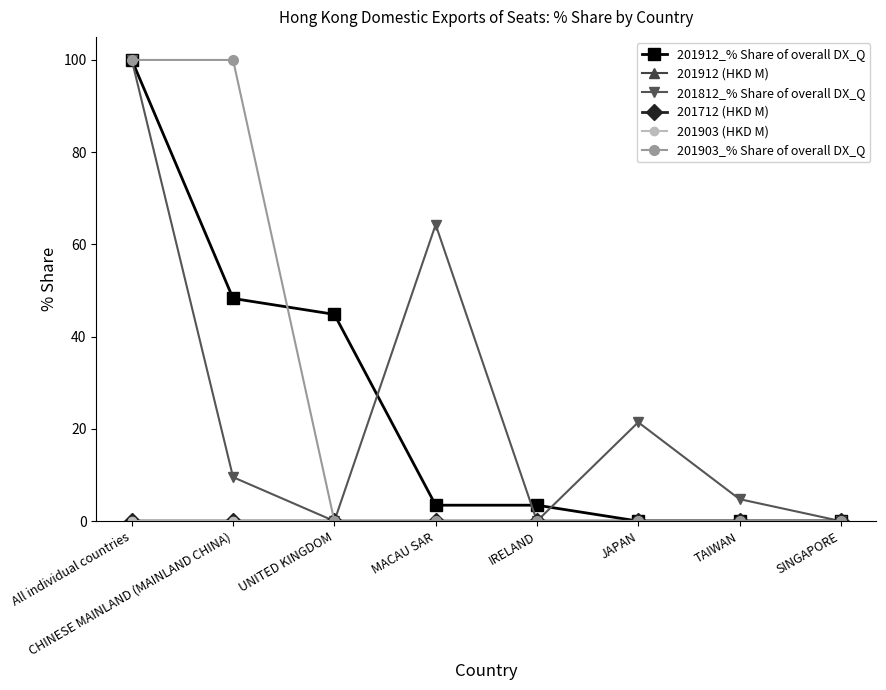

True or false: 201812_% Share of overall DX_Q has more than 1 interior local peaks.

True